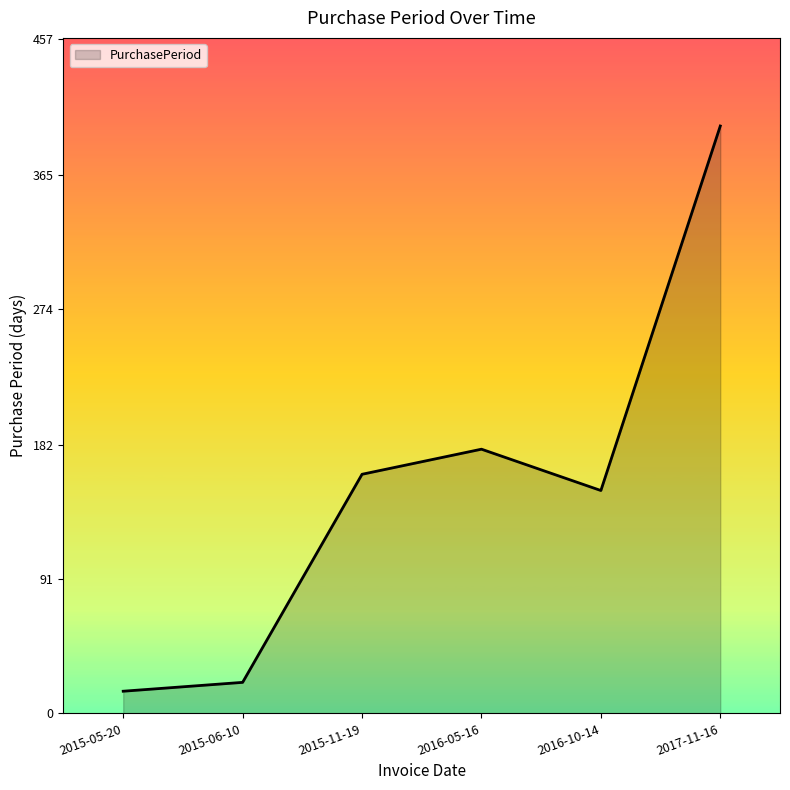

What is the sum of the values at 2015-05-20 and 2017-11-16?

413